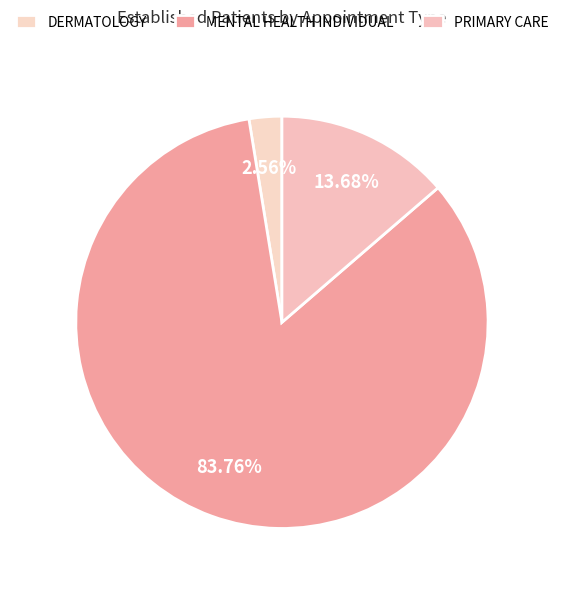

The DERMATOLOGY slice represents 1% of the pie. True or false?

False